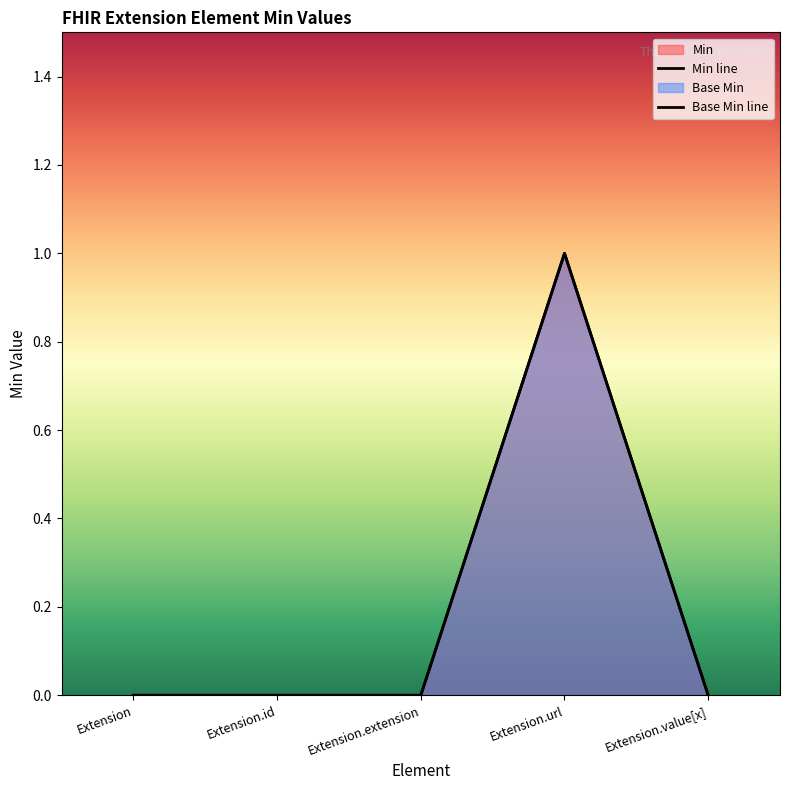

Between Extension.id and Extension, which is larger?

Extension.id